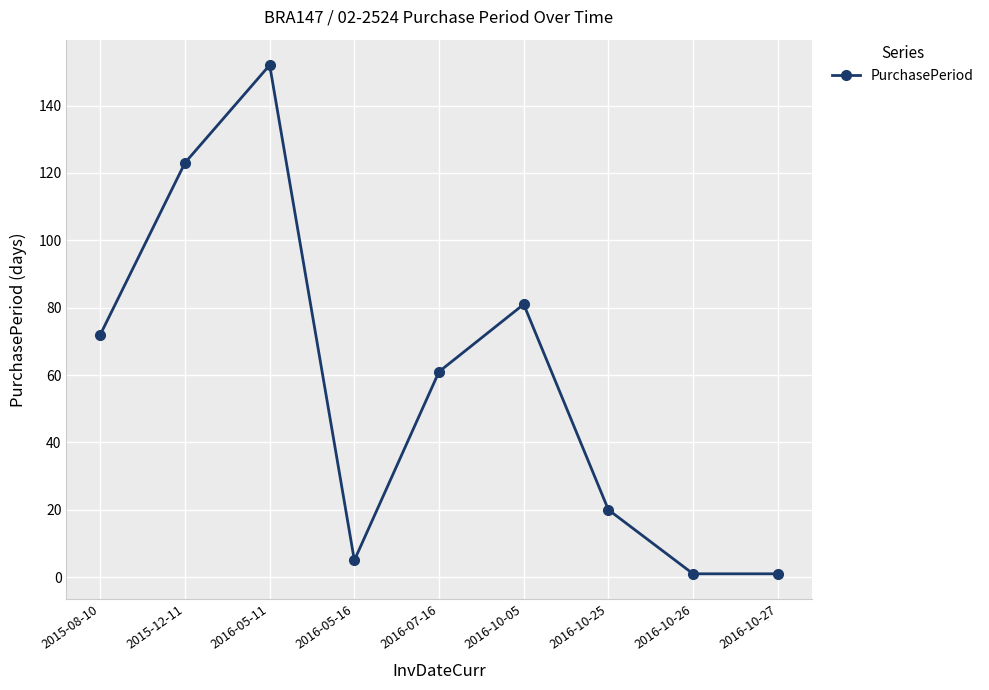

Approximately how many times larger is the value at 2016-05-11 compared to 2016-10-05?

1.9